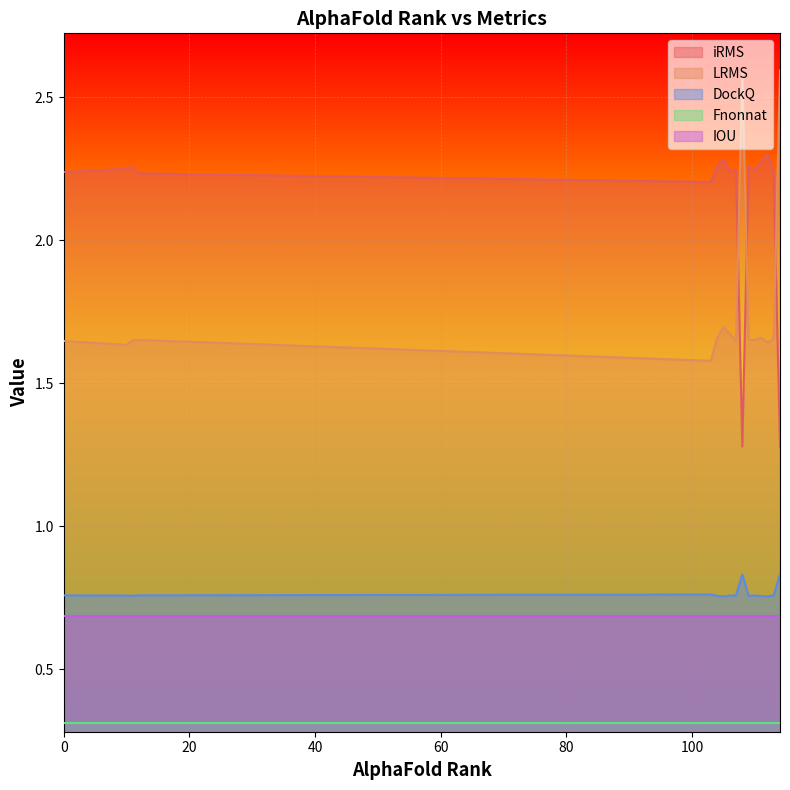

Is the value of DockQ at 109 greater than the value of iRMS at 11?

No